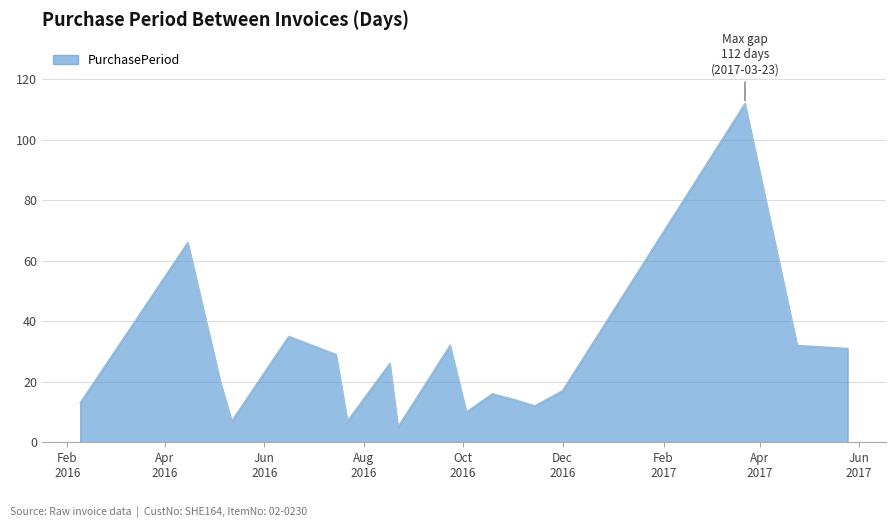

What is the smallest value displayed?

5